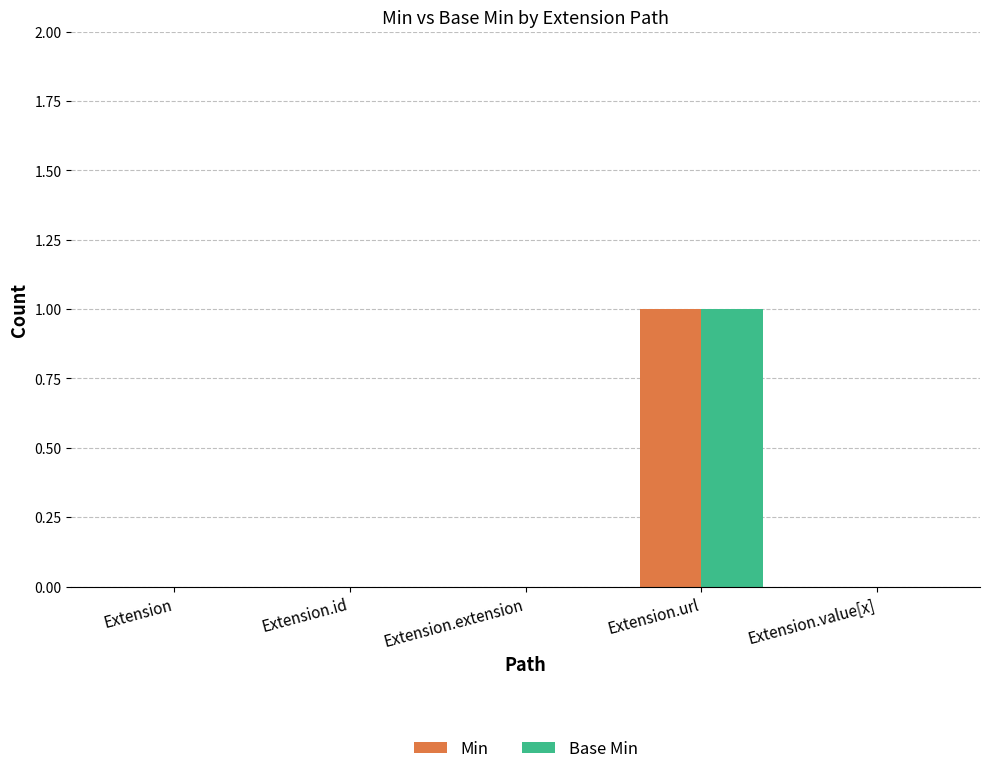

Reading left to right, transcribe all the data shown in this chart.

Min: 0	0	0	1	0
Base Min: 0	0	0	1	0